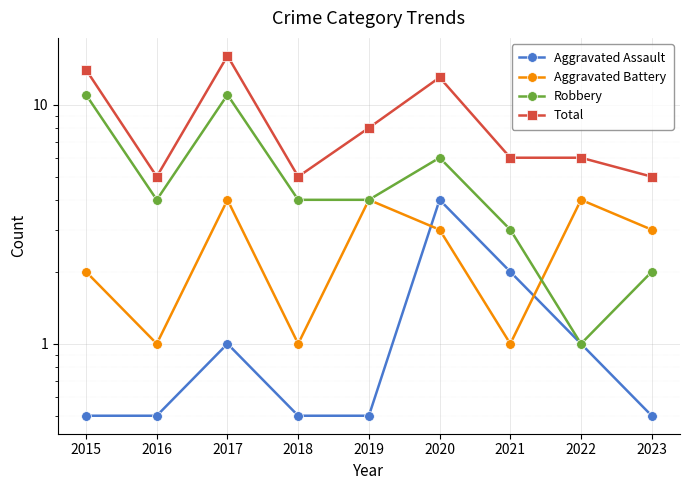

How many categories are shown in the chart?

9